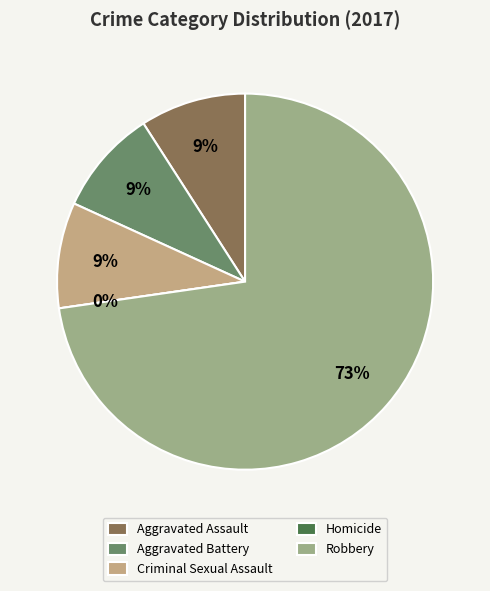

To the nearest percent, what is the difference between the largest and smallest slice percentages?

73%